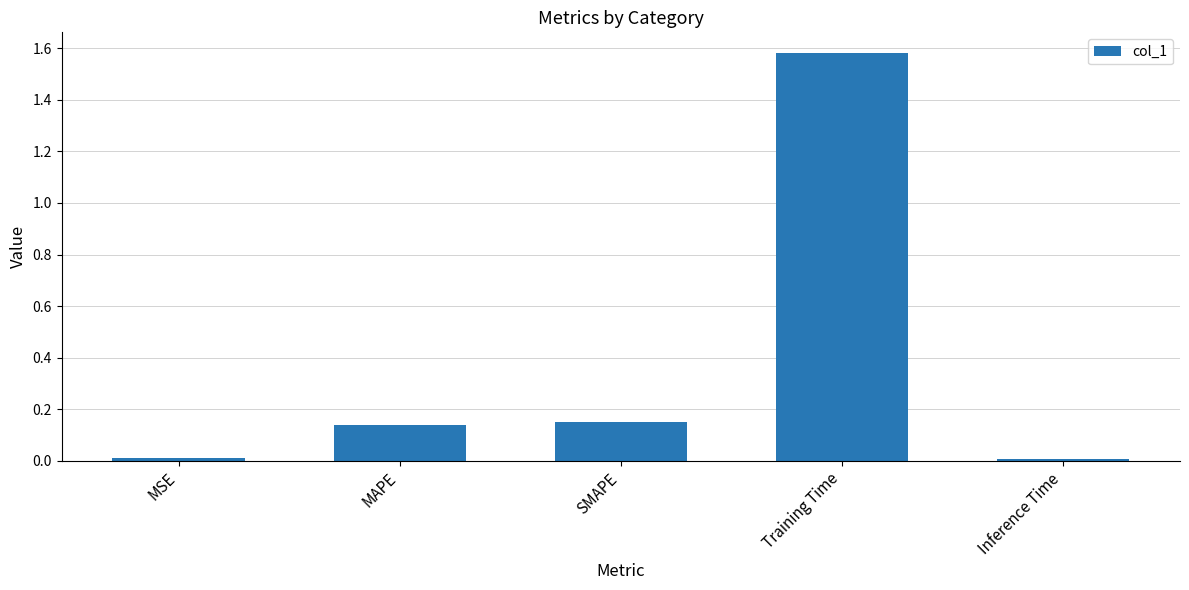

How many bars are there in total?

5